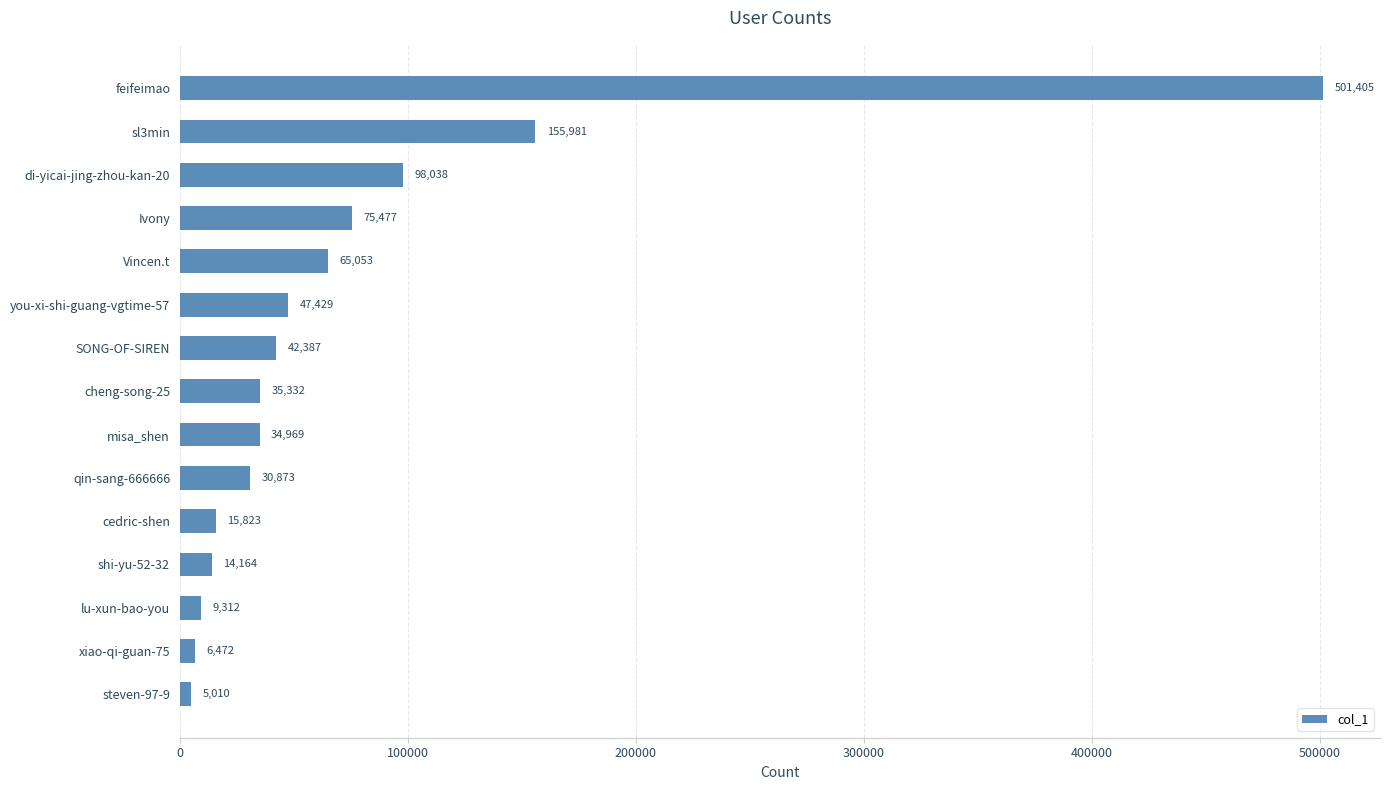

What is the value of the 1st bar from the top?

501405